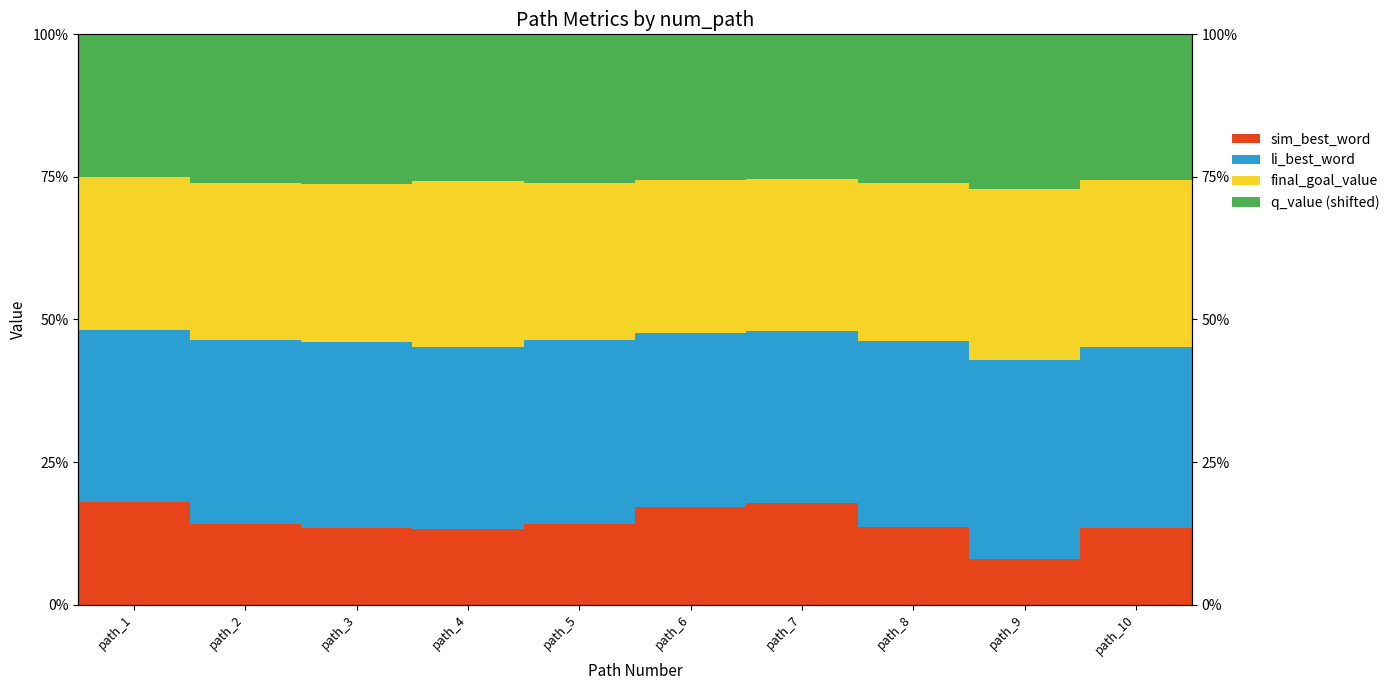

Does the chart contain any negative values?

No